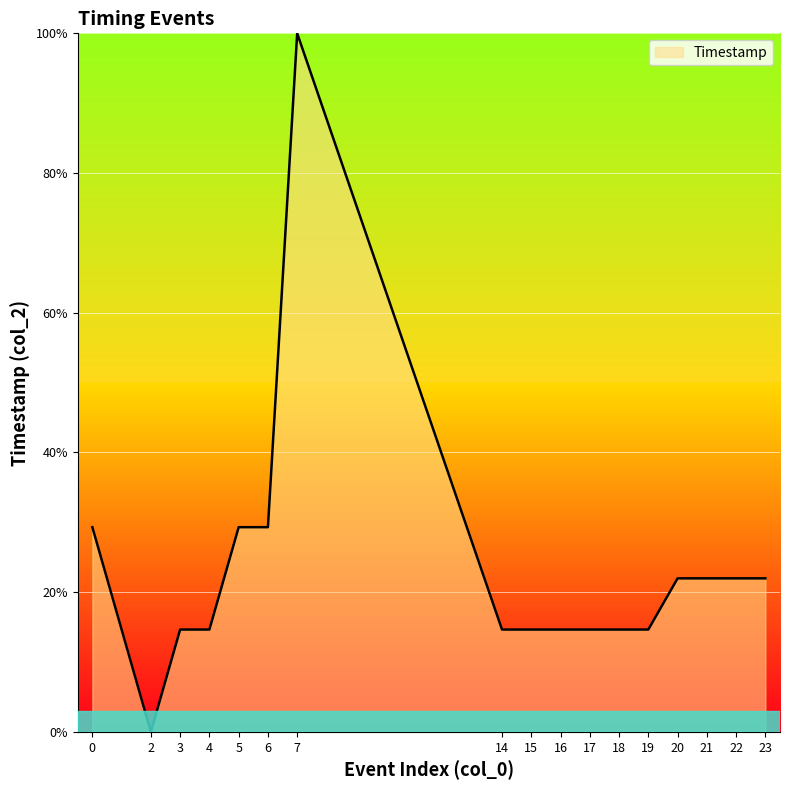

Reading left to right, transcribe all the data shown in this chart.

0=29.3	2=0.0	3=14.7	4=14.7	5=29.3	6=29.3	7=100.0	14=14.7	15=14.7	16=14.7	17=14.7	18=14.7	19=14.7	20=22.0	21=22.0	22=22.0	23=22.0